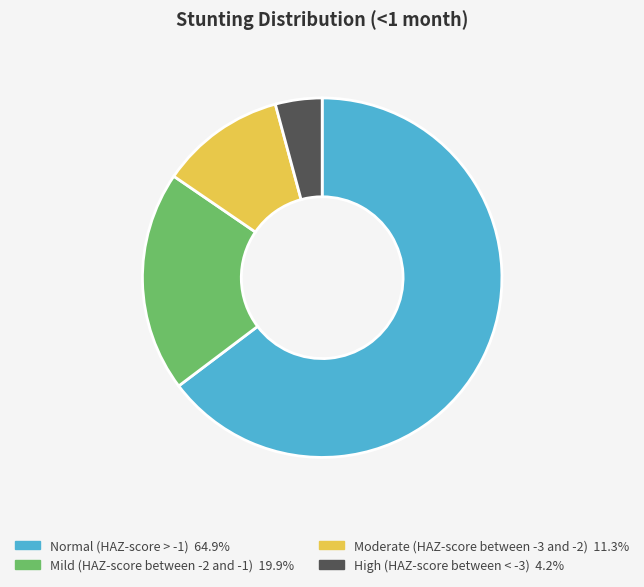

How many segments does this pie chart have?

4